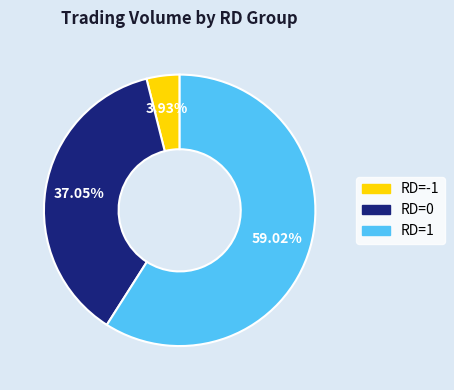

Is there a majority slice in this chart?

Yes